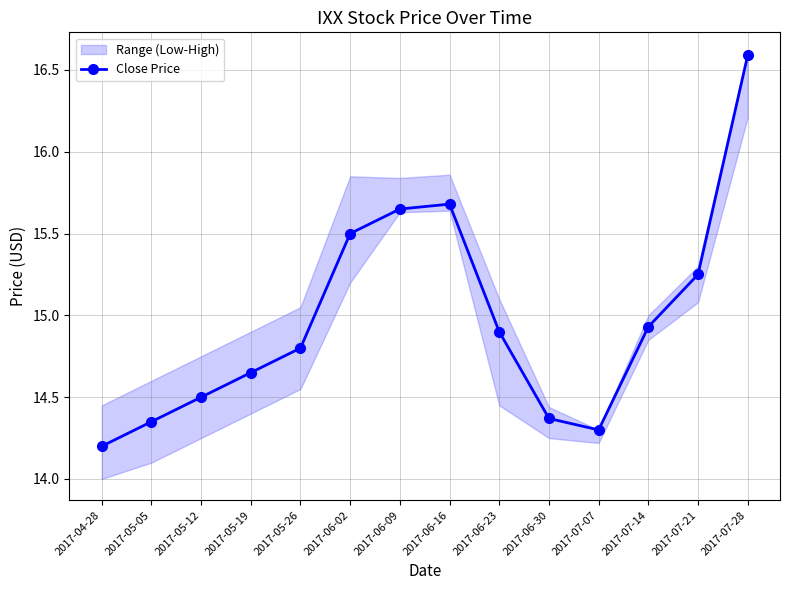

Reading left to right, extract all data points from this chart.

2017-04-28=14.2	2017-05-05=14.3	2017-05-12=14.5	2017-05-19=14.7	2017-05-26=14.8	2017-06-02=15.5	2017-06-09=15.7	2017-06-16=15.7	2017-06-23=14.9	2017-06-30=14.4	2017-07-07=14.3	2017-07-14=14.9	2017-07-21=15.2	2017-07-28=16.6